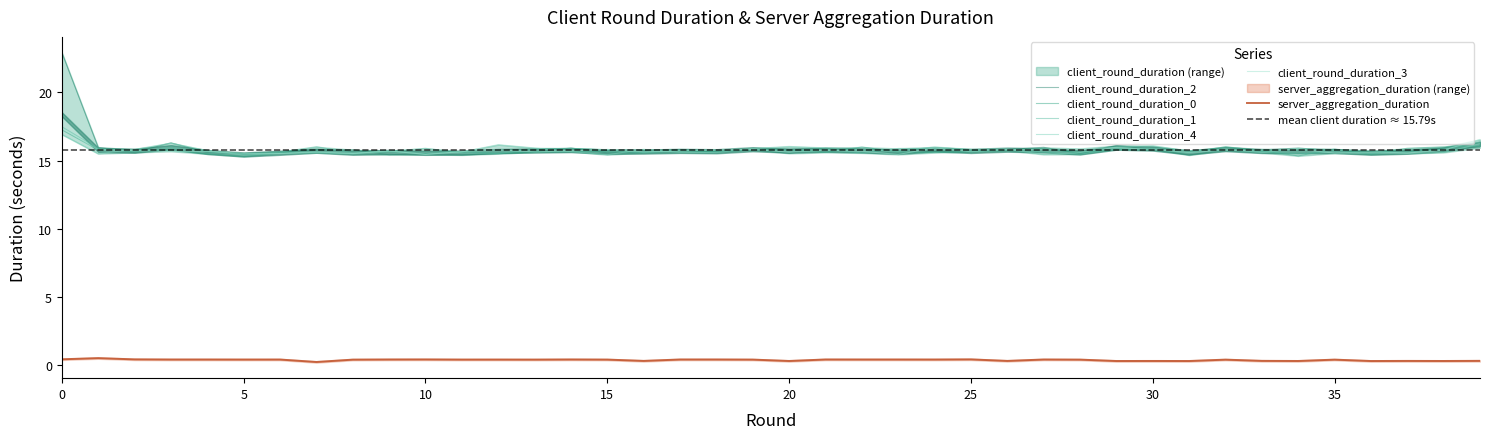

The server_aggregation_duration series shows 0.4 at 29. True or false?

False